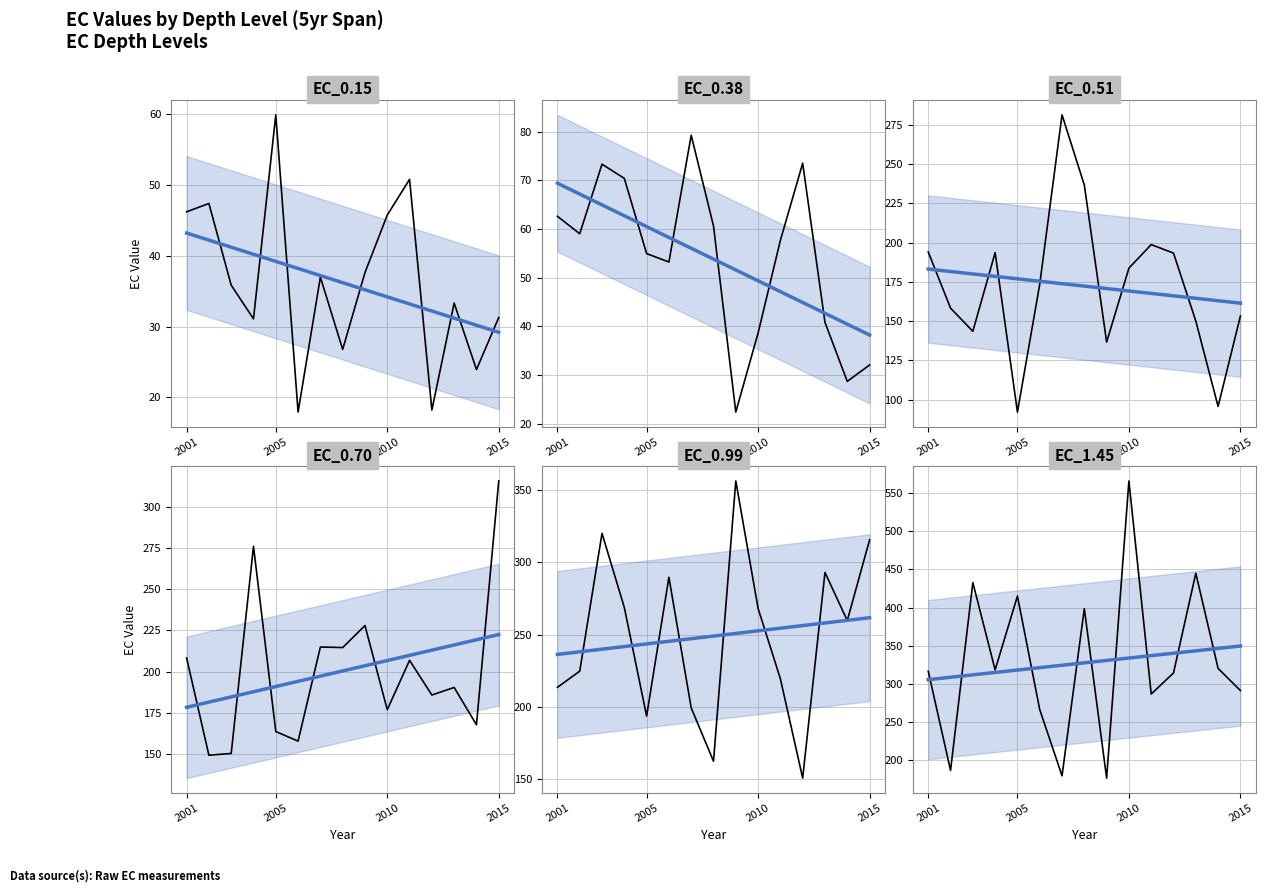

Does the chart have visible grid lines?

Yes